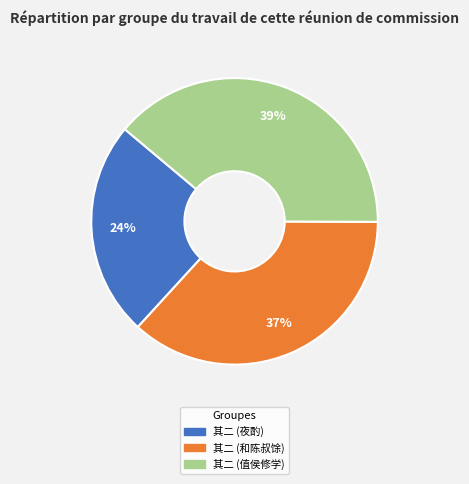

Do 其二 (夜酌) and 其二 (和陈叔馀) together represent more than half of the pie?

Yes